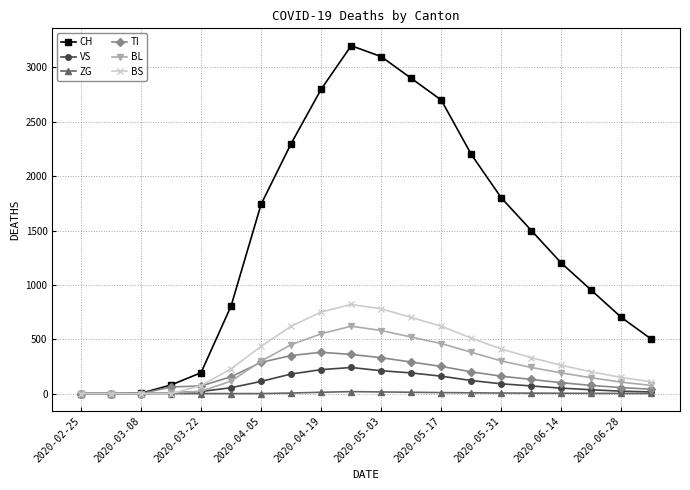

What is the greatest value displayed?

3200